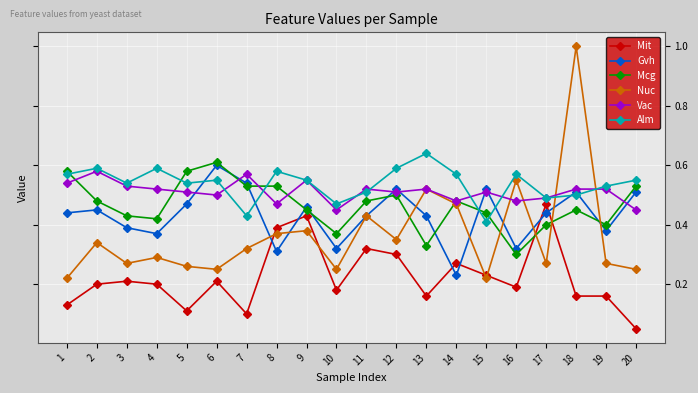

How many distinct data groups are displayed?

6